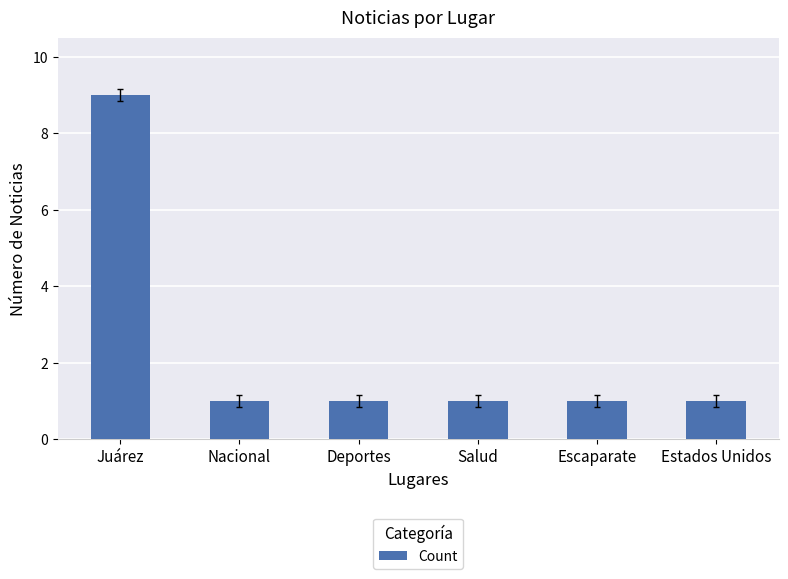

Which category has the highest value across all series?

Juárez